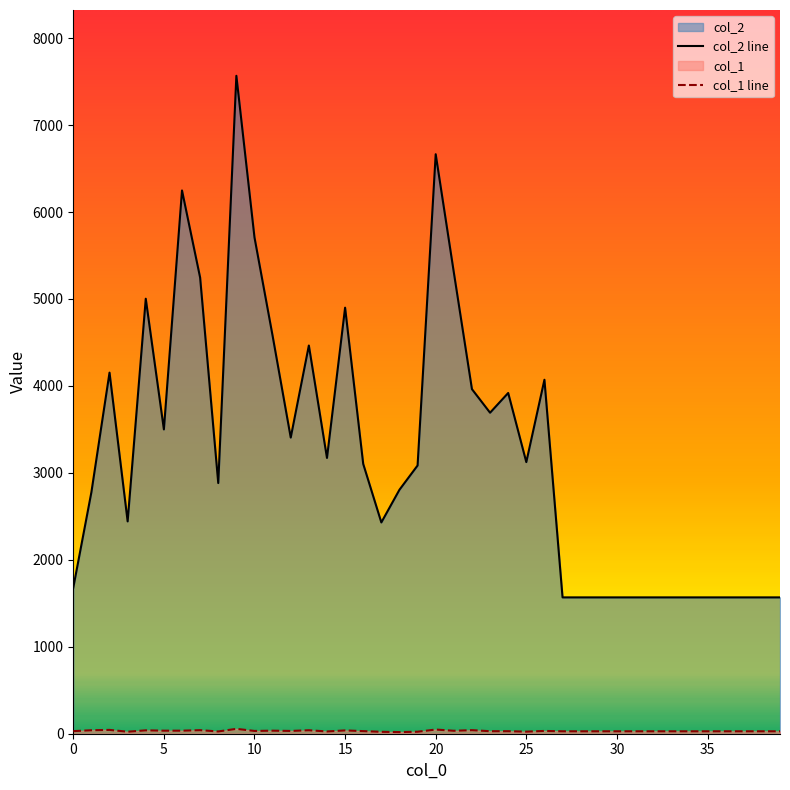

Rank the series at 6 from highest to lowest value.

col_2, col_1